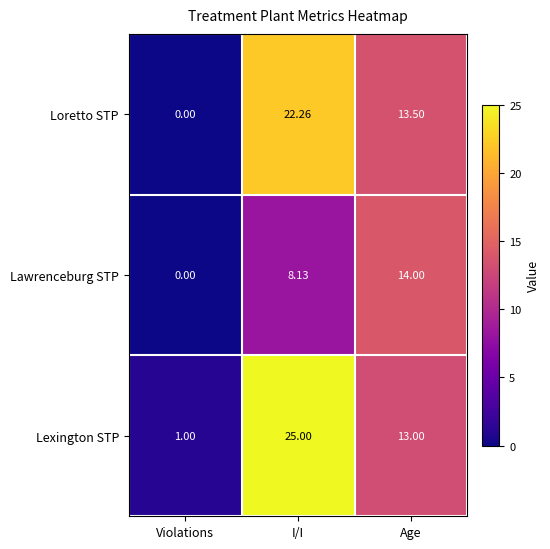

Which series has the largest total across all categories?

Lexington STP